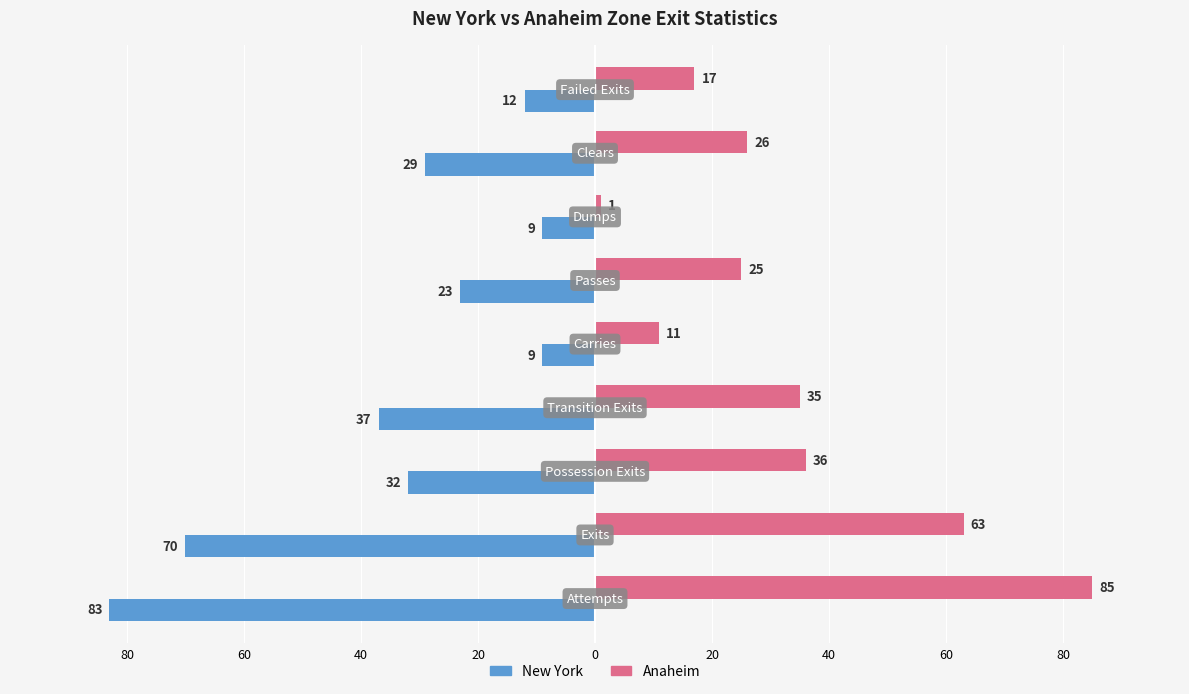

What is the difference between the maximum and minimum values in the New York series?

74